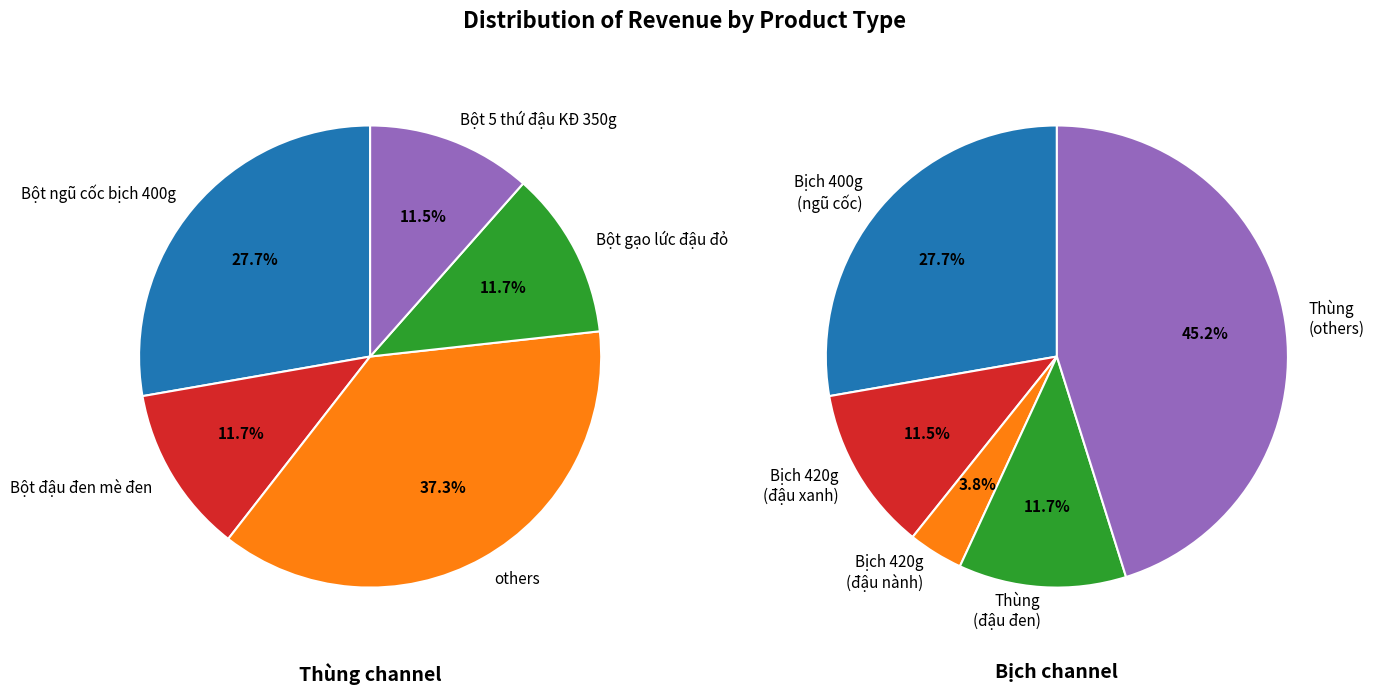

What percentage is the Bột đậu xanh hạt sen mật ong bịch 420g slice, to the nearest percent?

12%